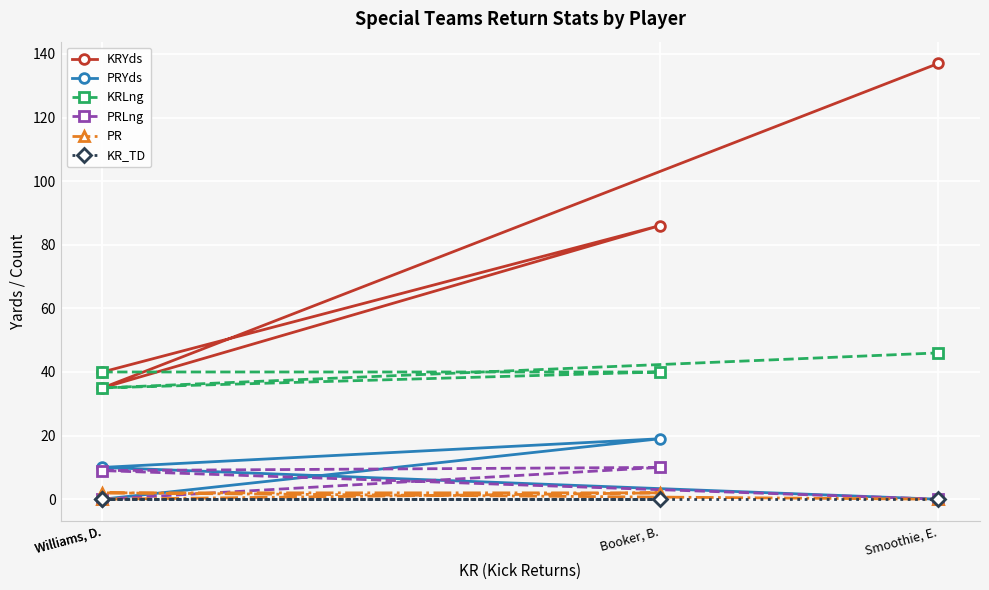

Which category has the highest value in the KRLng series?

Smoothie, E.